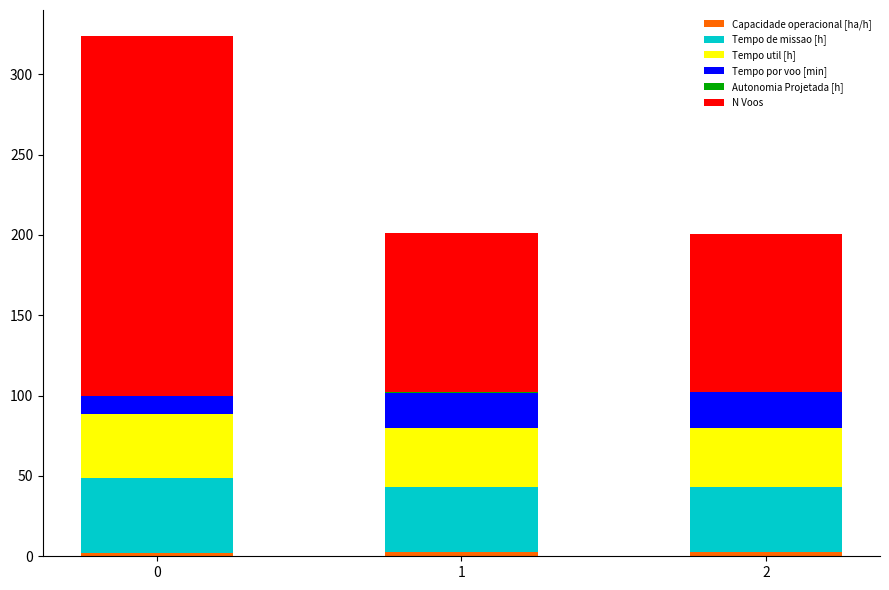

How many distinct data groups are displayed?

6